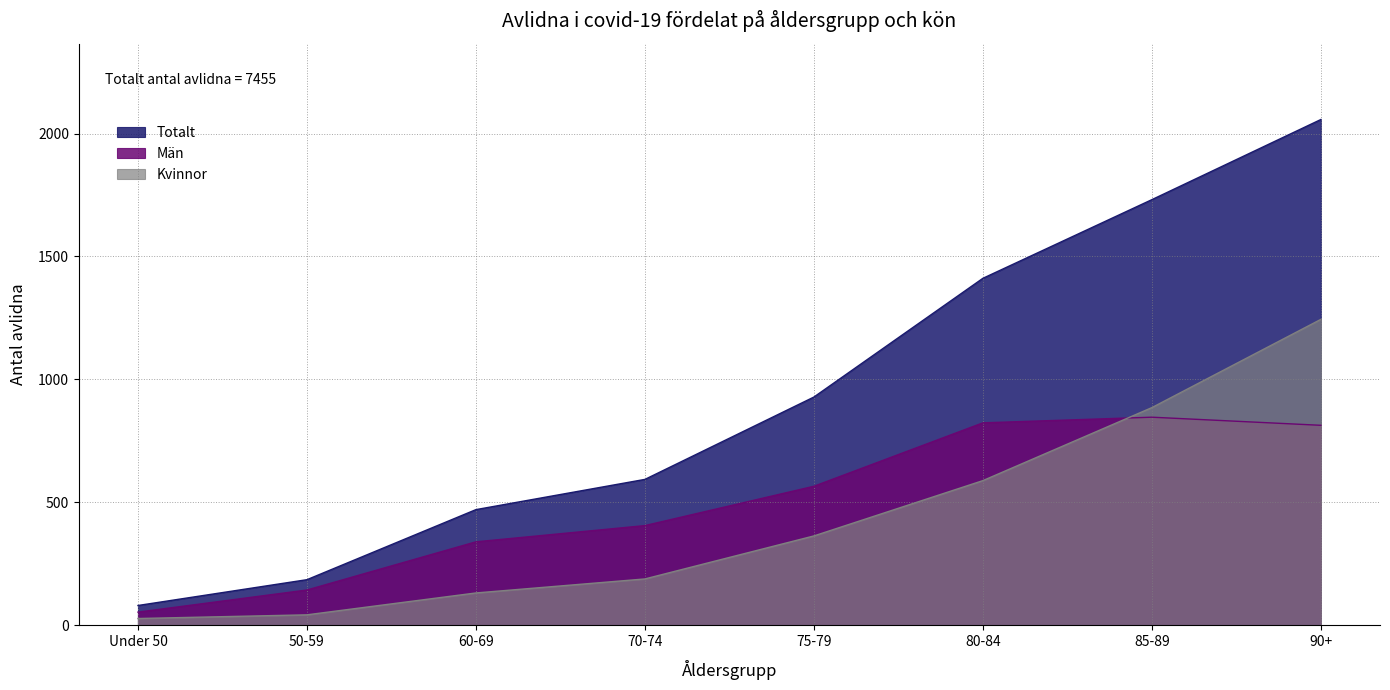

At which label does Totalt first exceed 928?

80-84